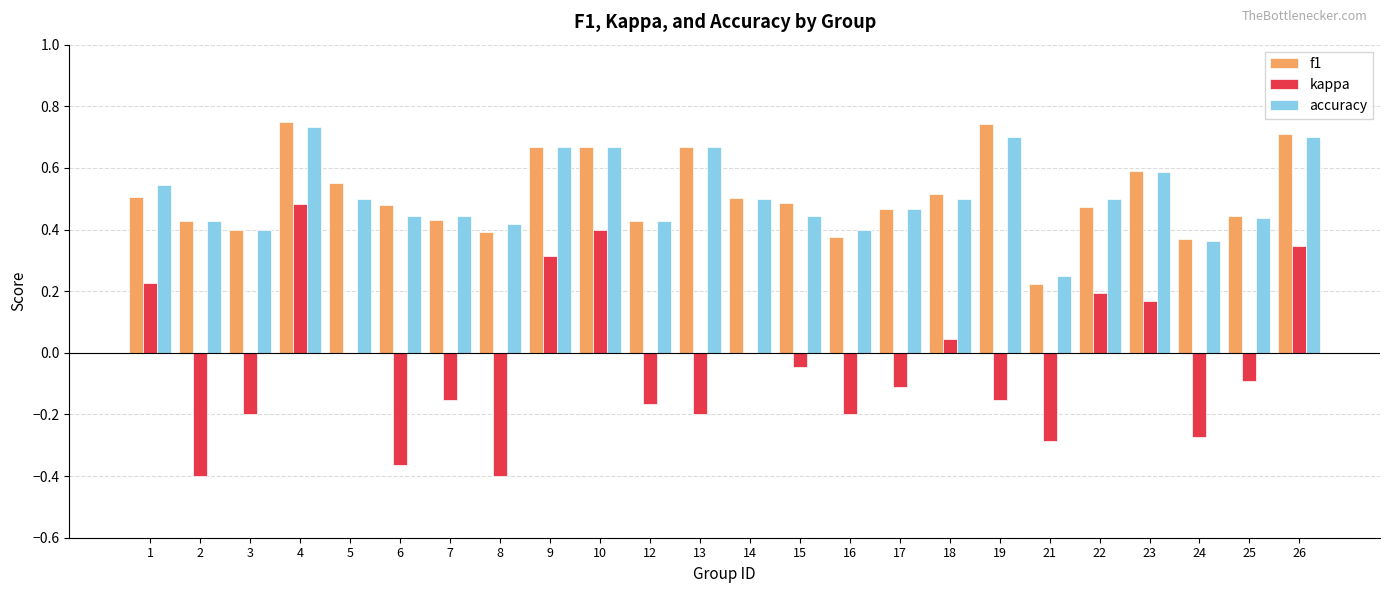

At which label does accuracy reach its peak?

4